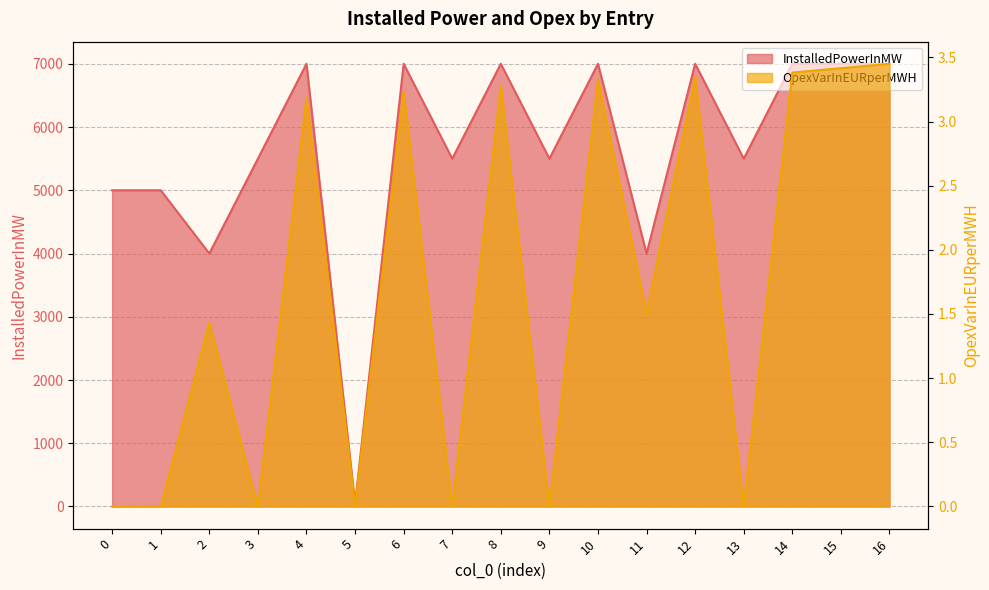

What are all the series names shown in the legend?

OpexVarInEURperMWH, InstalledPowerInMW